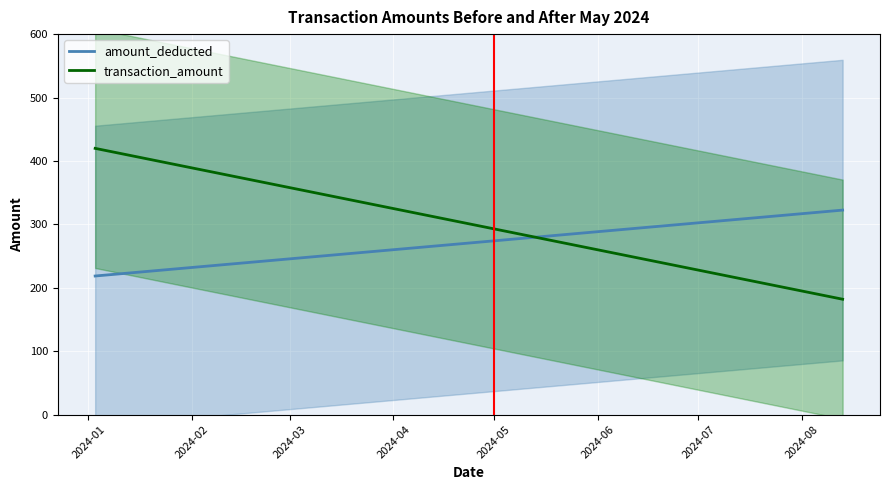

How many data points in amount_deducted are less than 342?

9